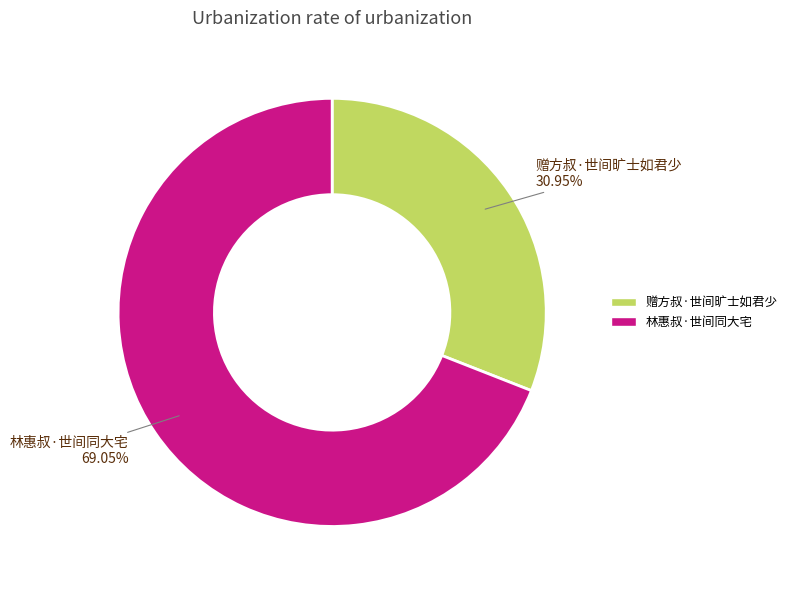

To the nearest percent, what is the difference between the largest and smallest slice percentages?

38%